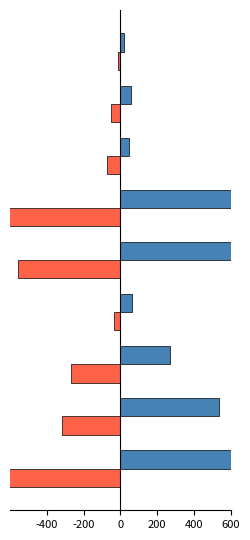

Are the bars horizontal?

Yes